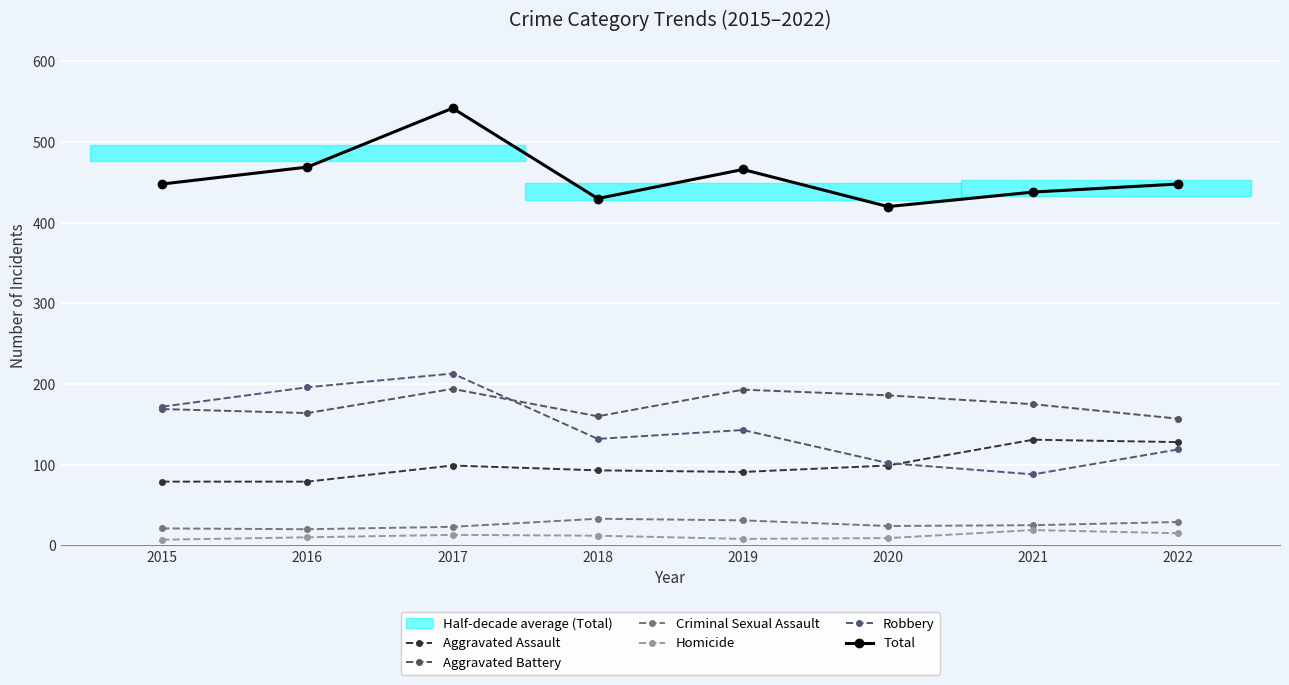

Is this an area chart (filled region under the line)?

No